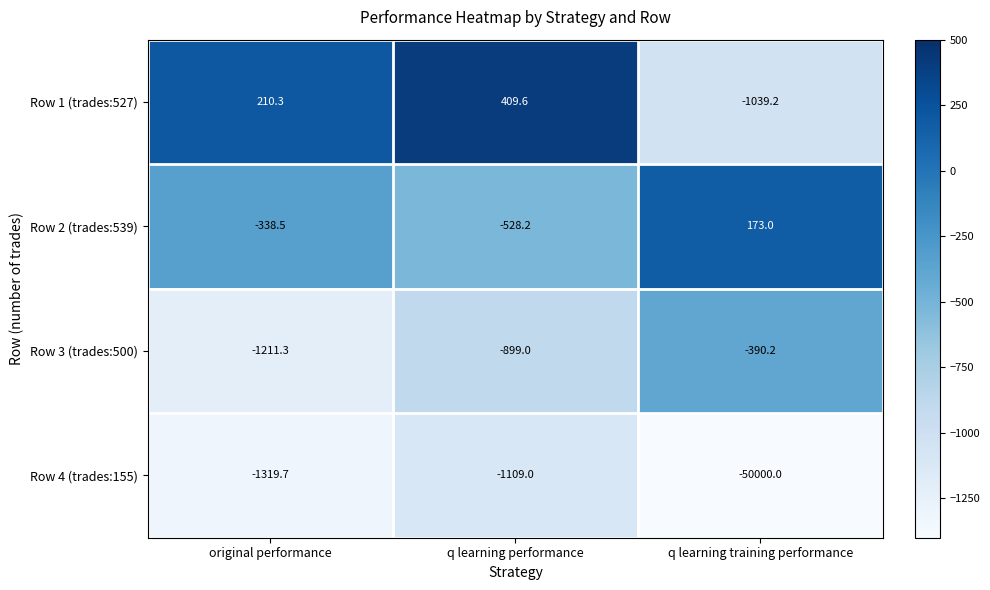

How many series are shown in this chart?

4